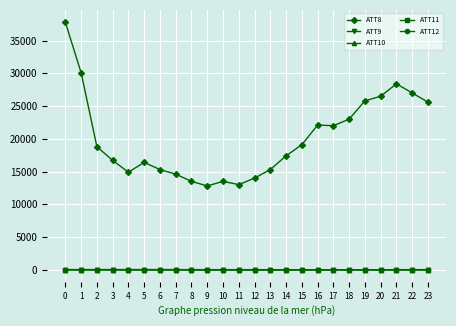

How many values in the ATT9 series exceed 9?

13